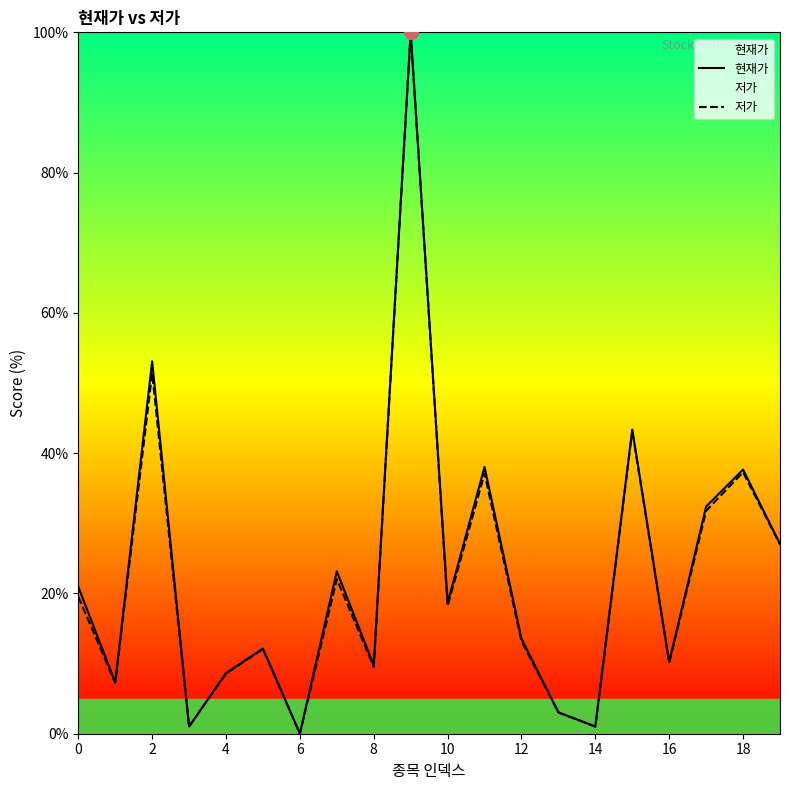

What is the maximum value for 저가?

100.0